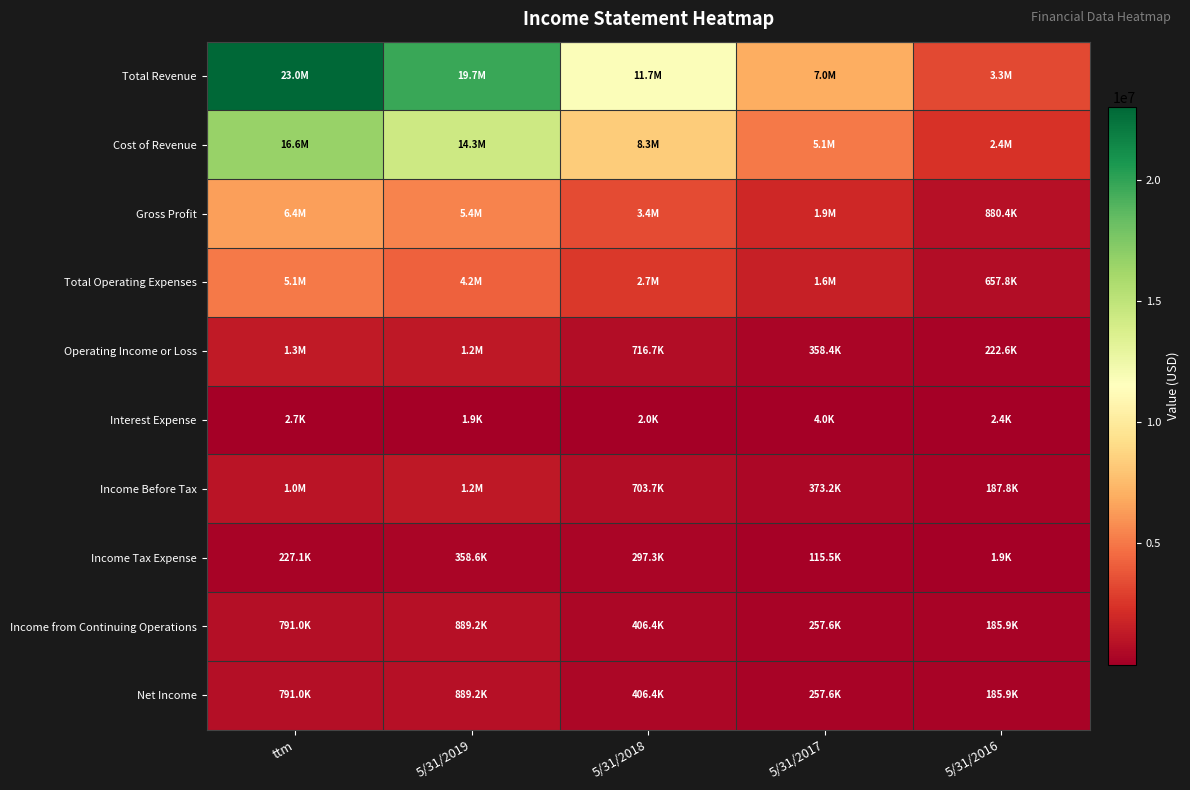

Which series has the widest spread of values?

Total Revenue